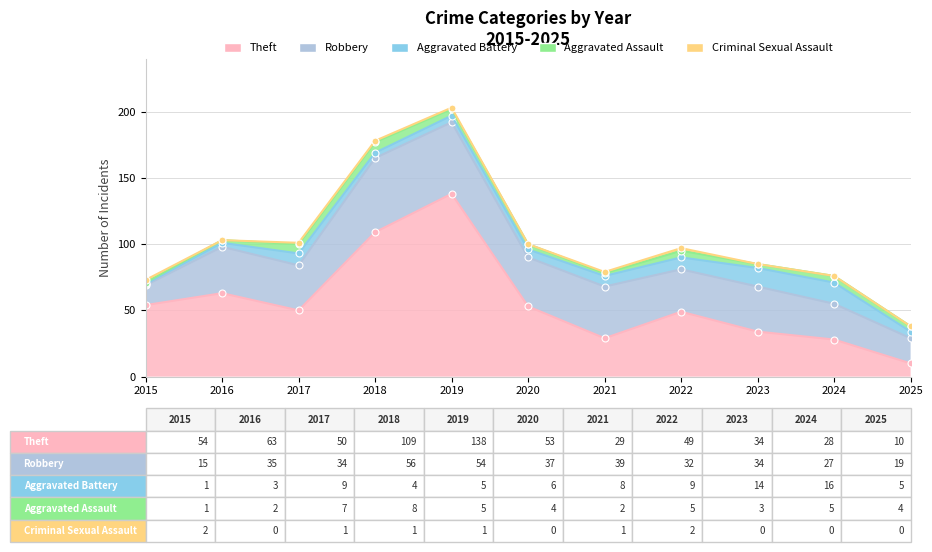

Which category has the highest value in the Criminal Sexual Assault series?

2015